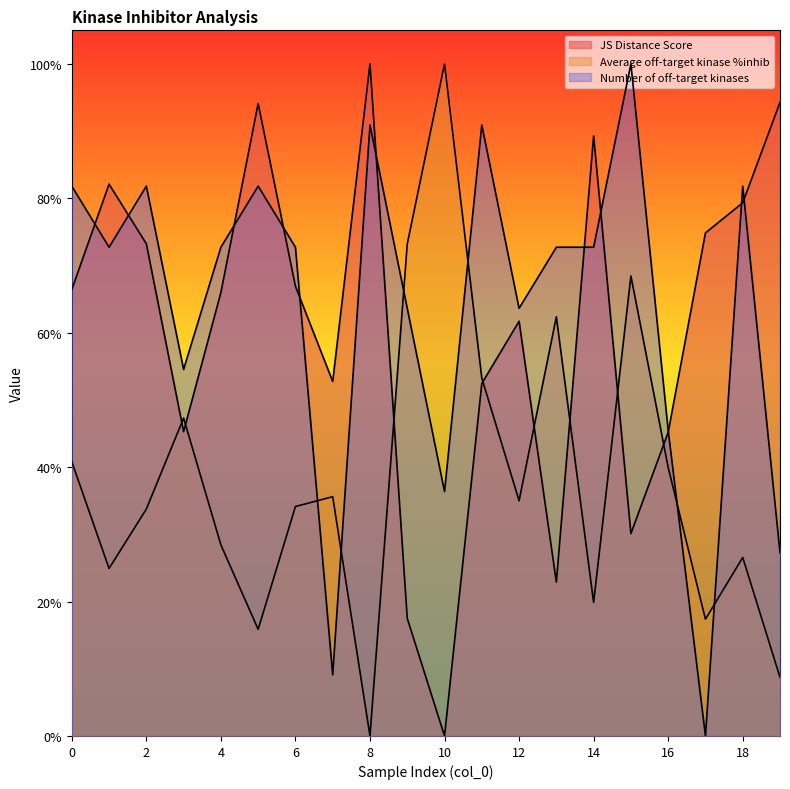

How many lines are shown in the chart?

3